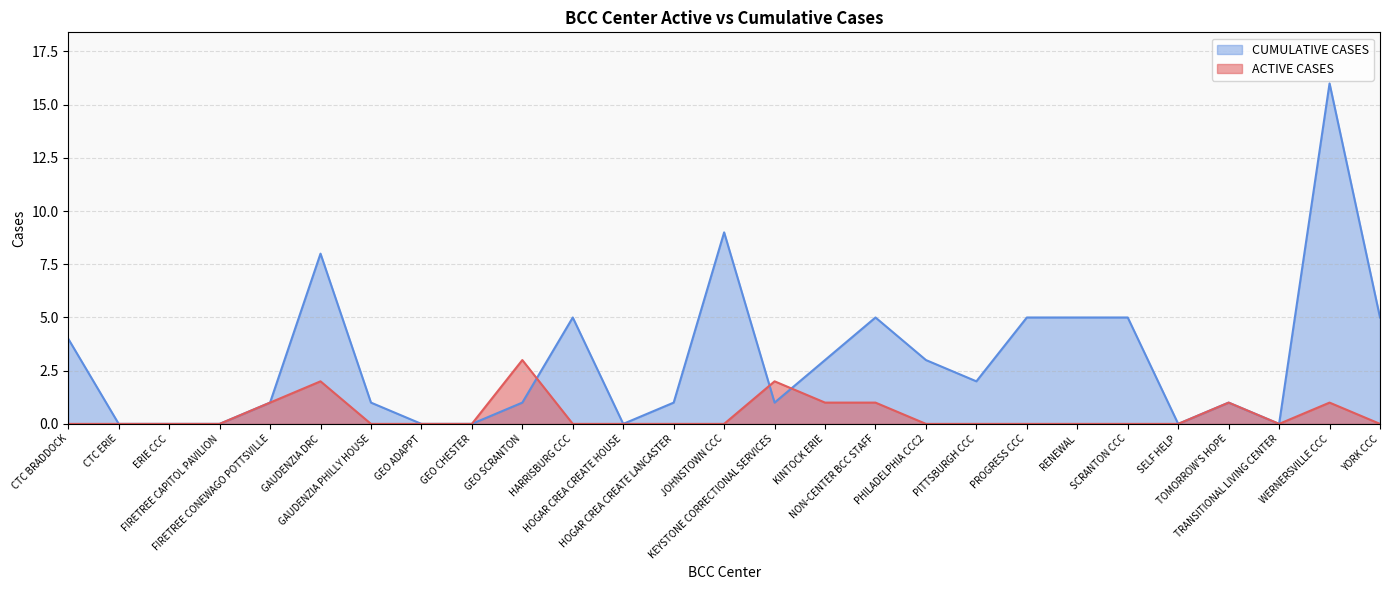

True or false: CUMULATIVE CASES has a value of 0 at FIRETREE CONEWAGO POTTSVILLE.

False